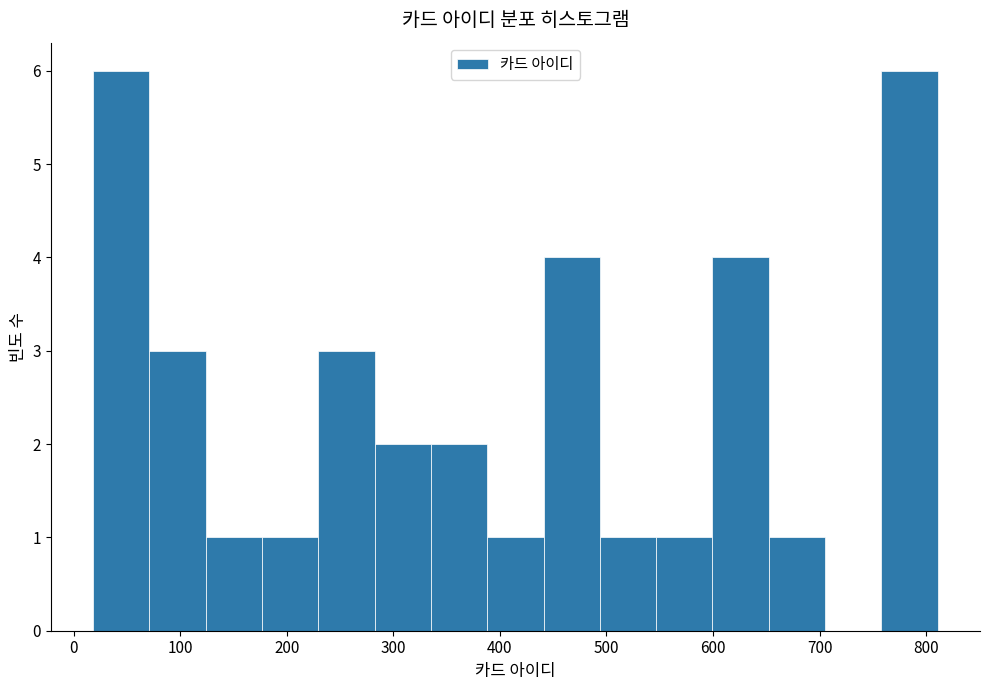

Reading left to right, transcribe this chart: for each bar, give the range it covers on the x-axis and its height. Neither the bar edges nor the heights are printed on the chart, so give them approximately, as read against the axes.

20 to 70: 6
70 to 120: 3
120 to 180: 1
180 to 230: 1
230 to 280: 3
280 to 340: 2
340 to 390: 2
390 to 440: 1
440 to 490: 4
490 to 550: 1
550 to 600: 1
600 to 650: 4
650 to 710: 1
710 to 760: 0
760 to 810: 6